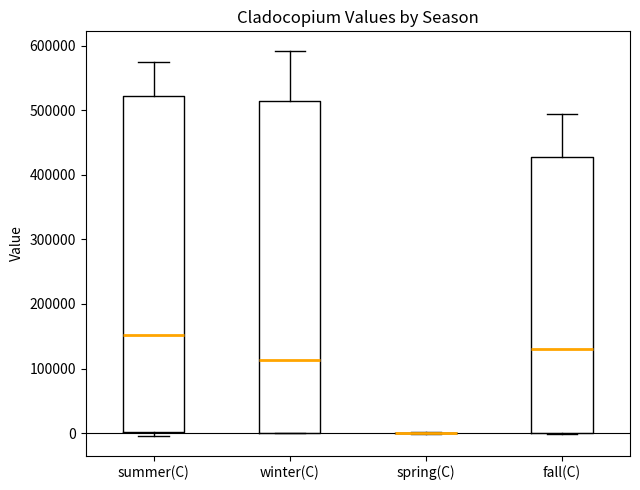

Reading left to right, read every box against the y-axis: the position of its median line, the range the box covers, and the ends of its whiskers. The values are not printed on the chart, so give them approximately, as read against the axis.

summer(C): median 150000, box 0 to 520000, whiskers 0 (just below the box's lower edge) to 580000
winter(C): median 110000, box 0 to 510000, whiskers 0 to 590000
spring(C): box collapsed to a line at 0, whiskers 0 to 0
fall(C): median 130000, box 0 to 430000, whiskers 0 to 490000